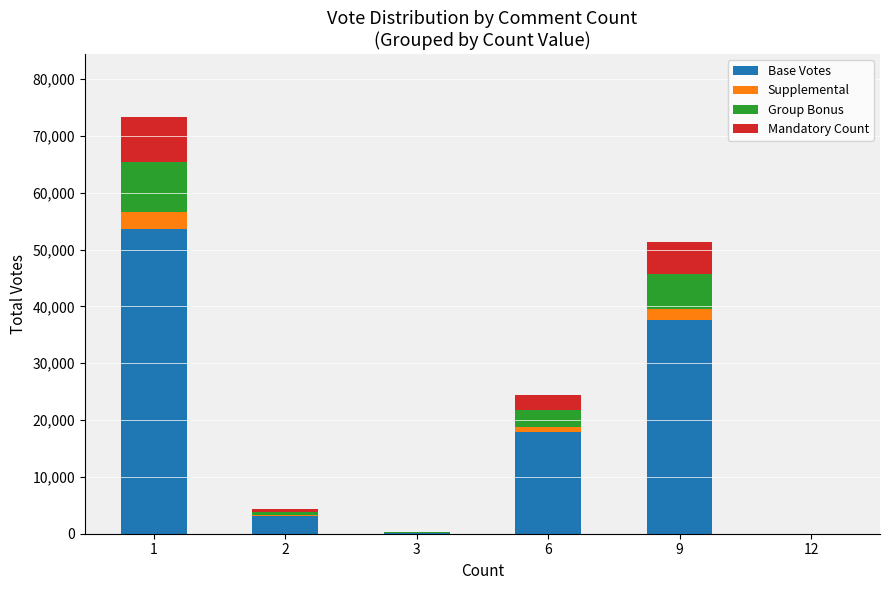

What is the total value across all series at 9?

51401.0